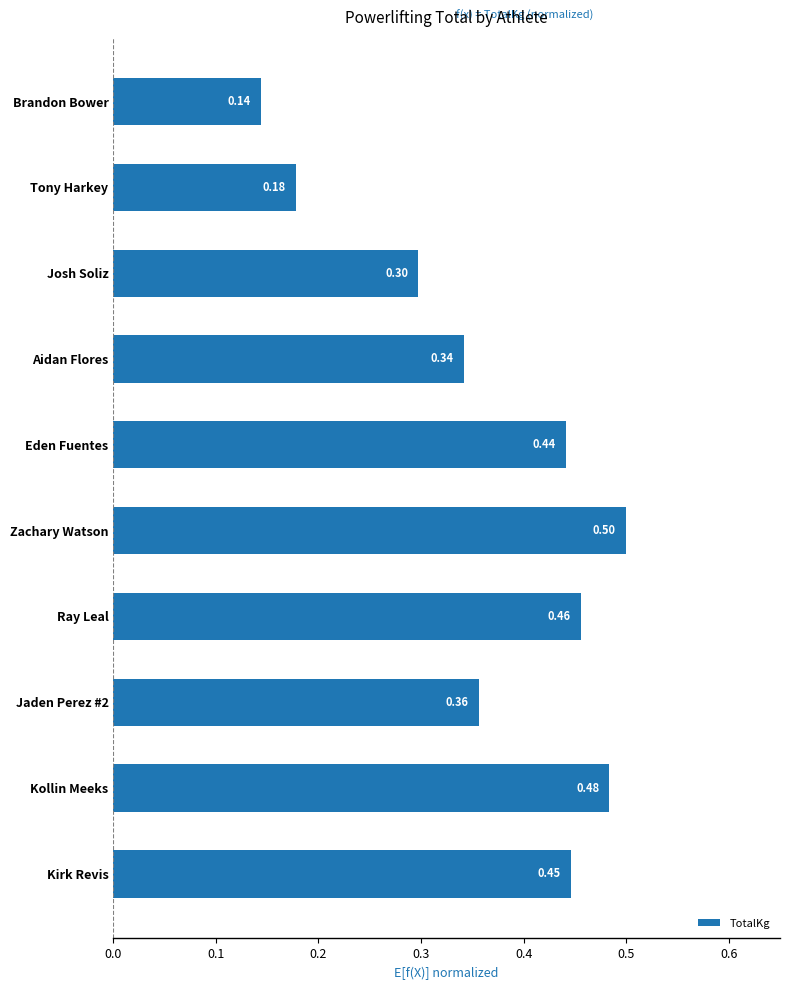

What is the difference between the values at Zachary Watson and Tony Harkey?

0.3